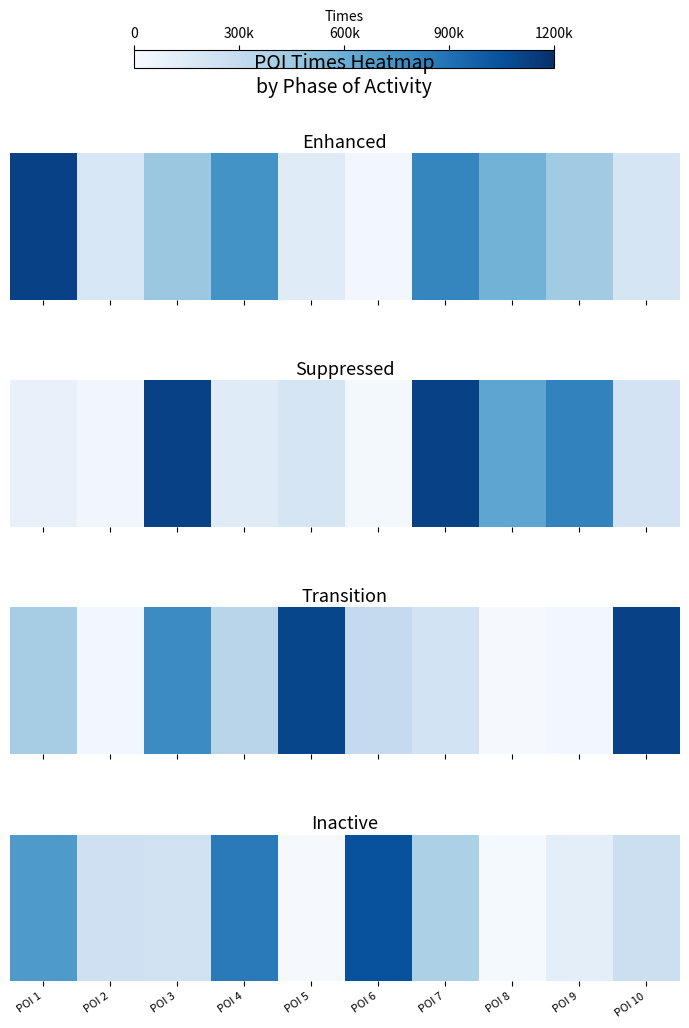

List the labels in order of value, smallest first.

POI 5, POI 8, POI 9, POI 3, POI 2, POI 10, POI 7, POI 1, POI 4, POI 6